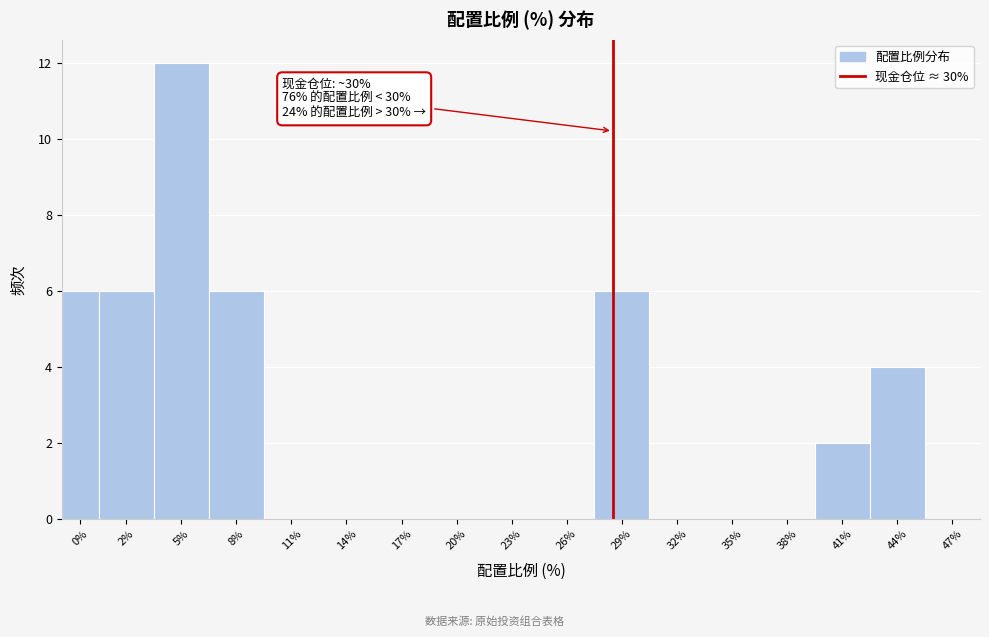

Reading left to right, what are all the values shown in this chart?

0%=6	2%=6	5%=12	8%=6	11%=0	14%=0	17%=0	20%=0	23%=0	26%=0	29%=6	32%=0	35%=0	38%=0	41%=2	44%=4	47%=0